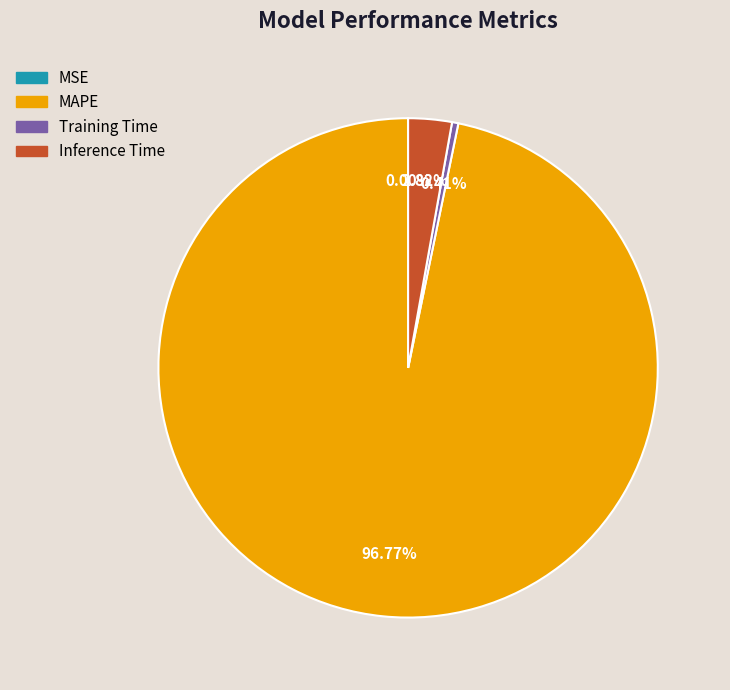

Do Inference Time and Training Time together represent more than half of the pie?

No